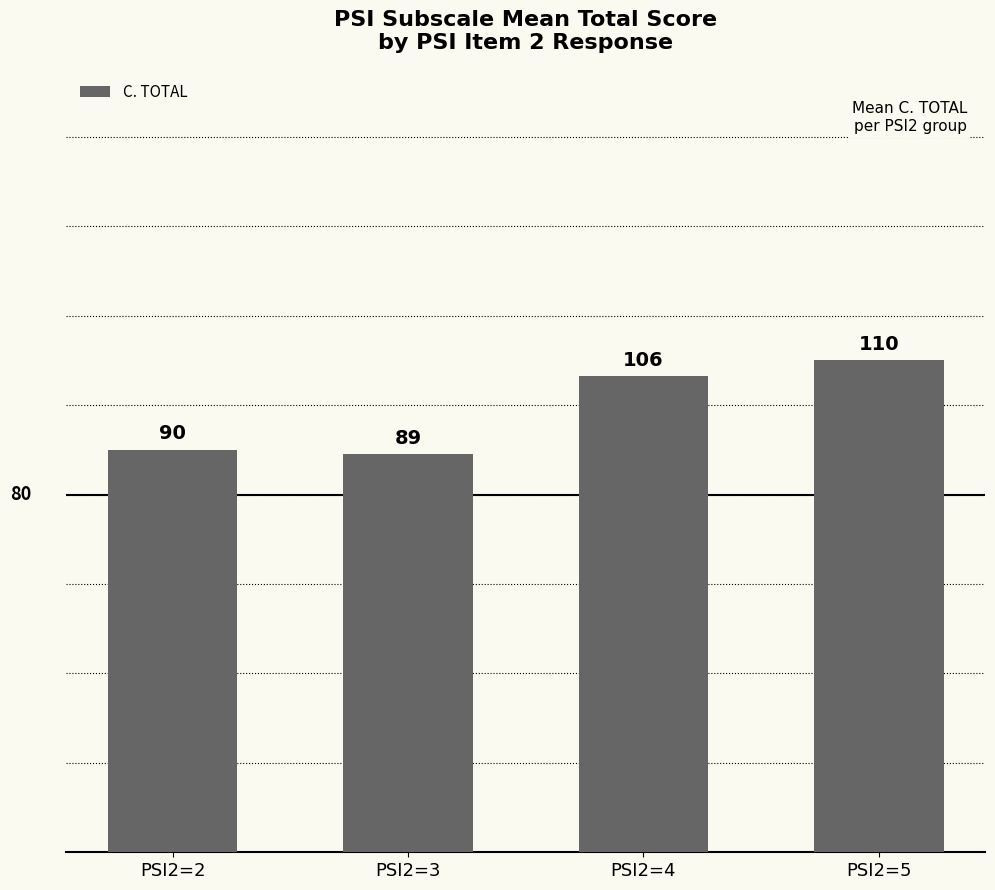

What is the greatest value displayed?

110.1